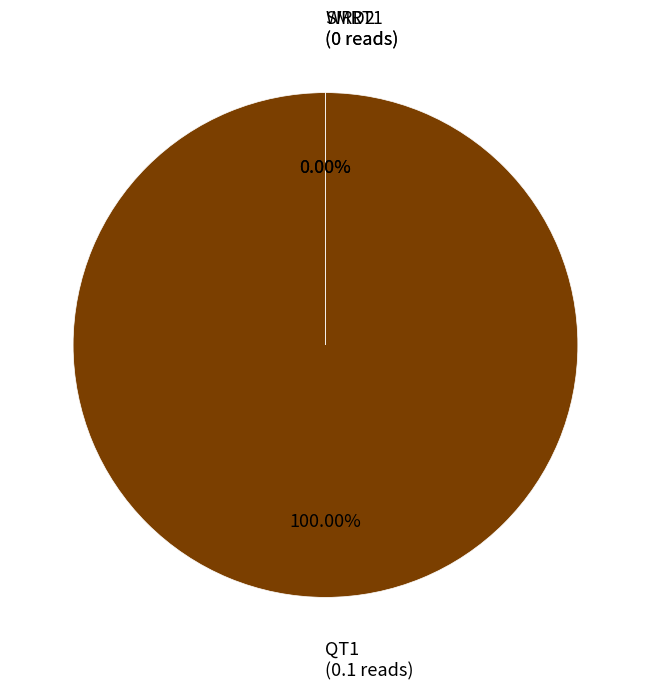

Which slice is the smallest?

SMRT1